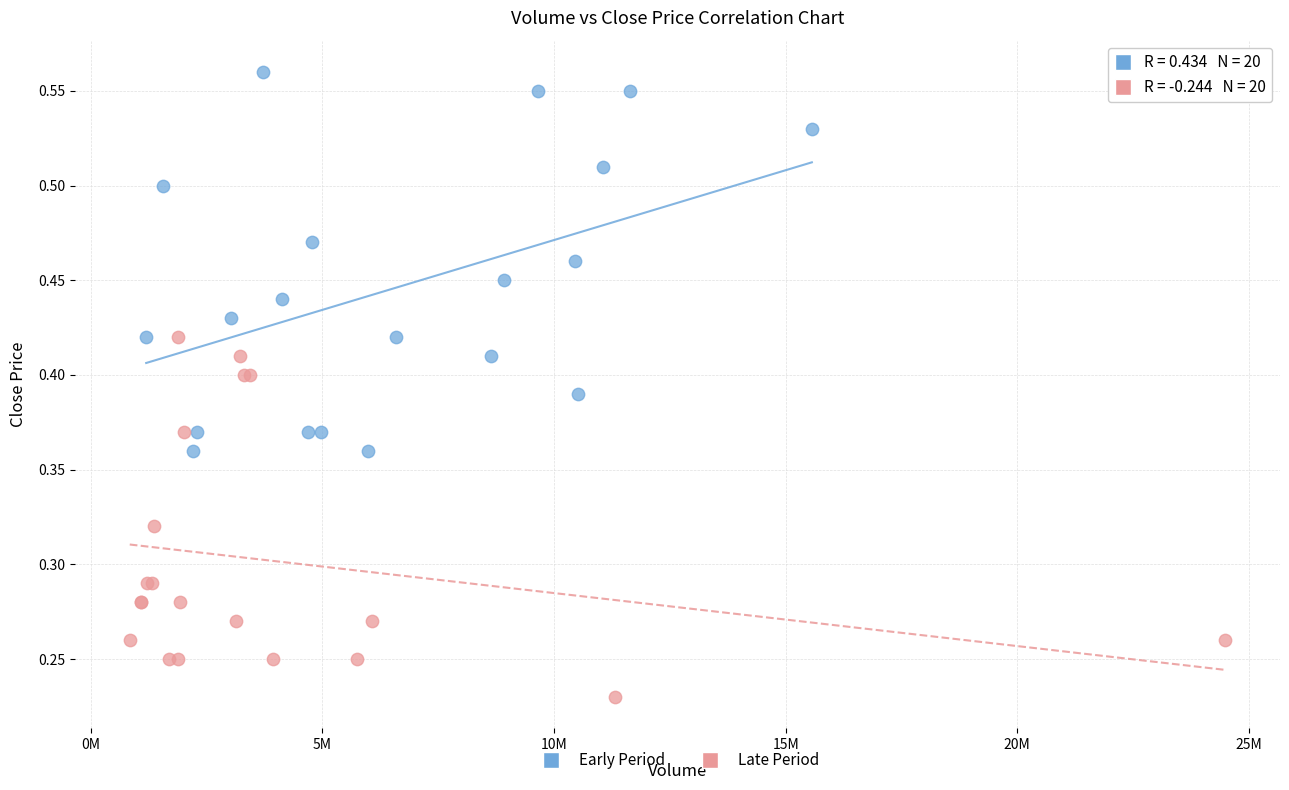

Which series has the largest Y range (max minus min)?

Early Period